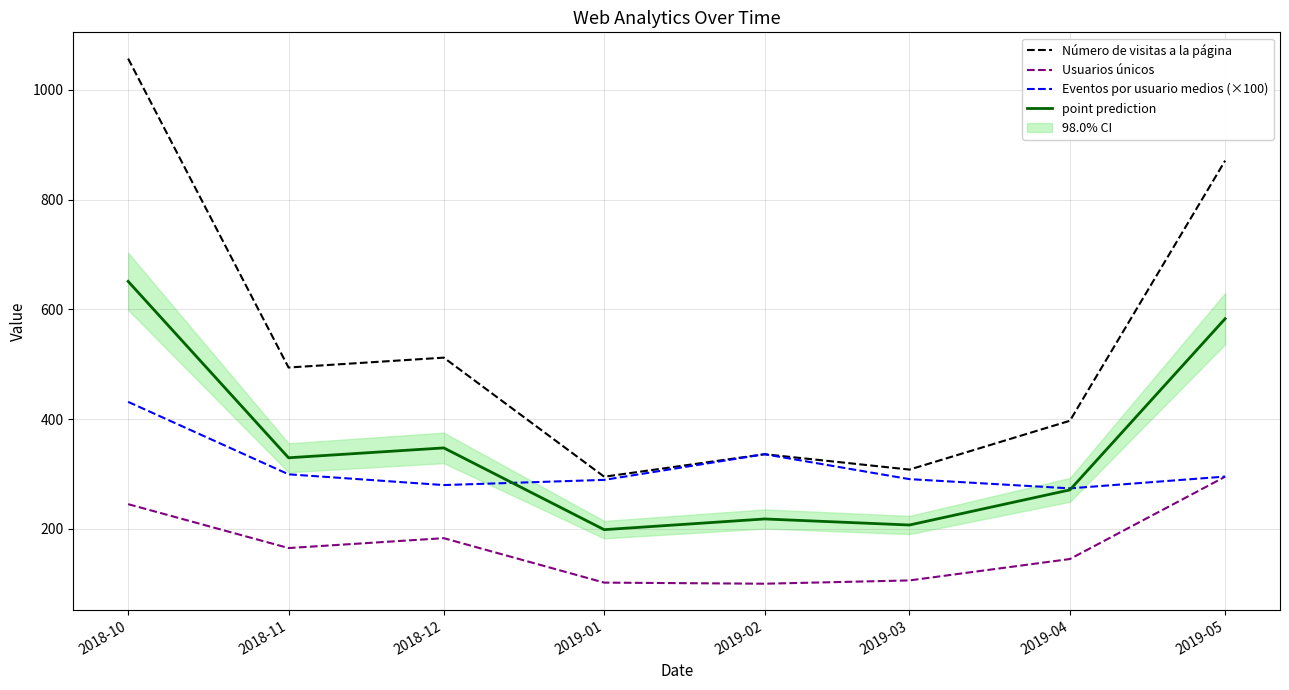

Is it true that Usuarios únicos equals 245.0 at 2018-10?

True